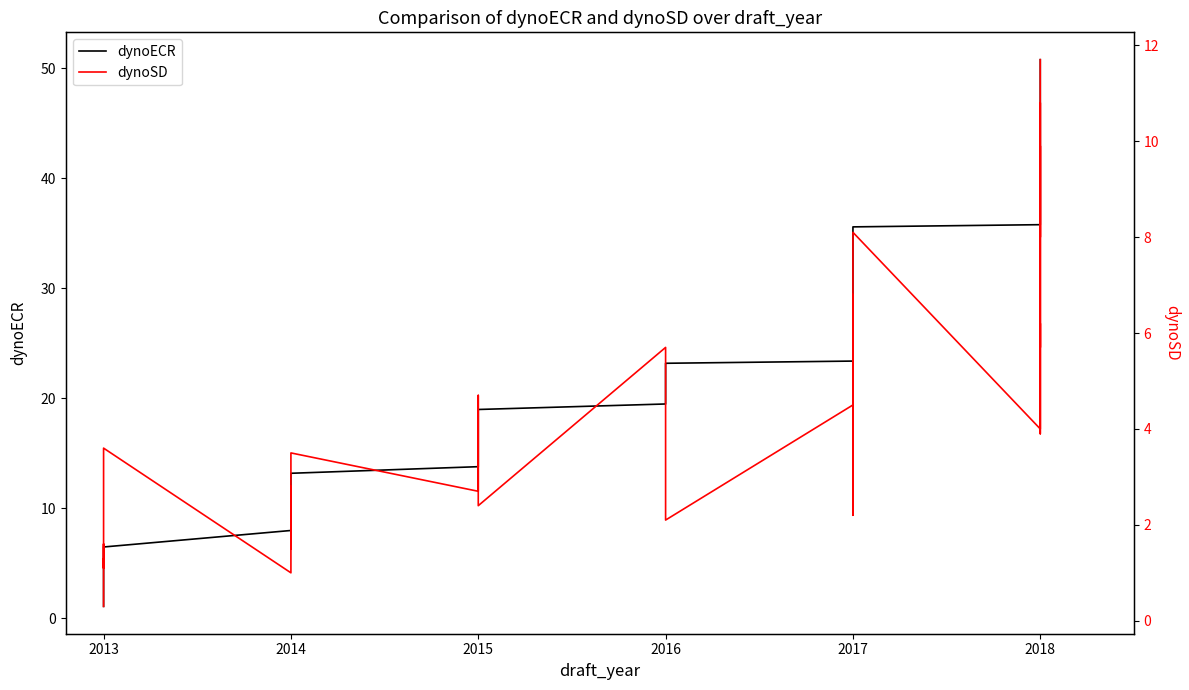

True or false: dynoSD and dynoECR intersect in this chart.

False